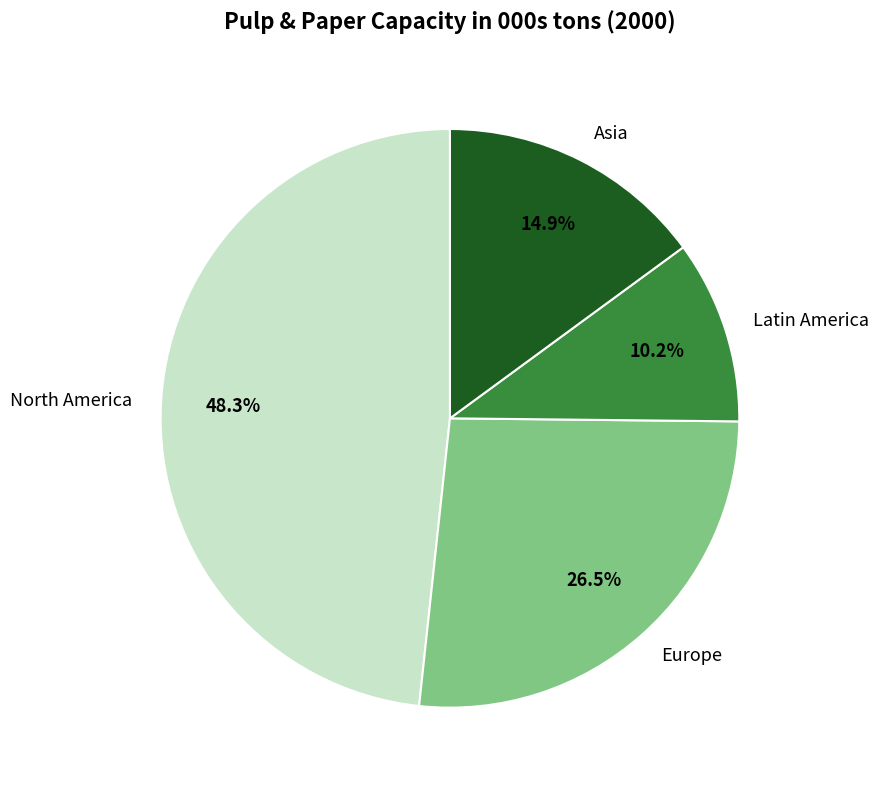

What percentage is the North America slice, to the nearest percent?

48%